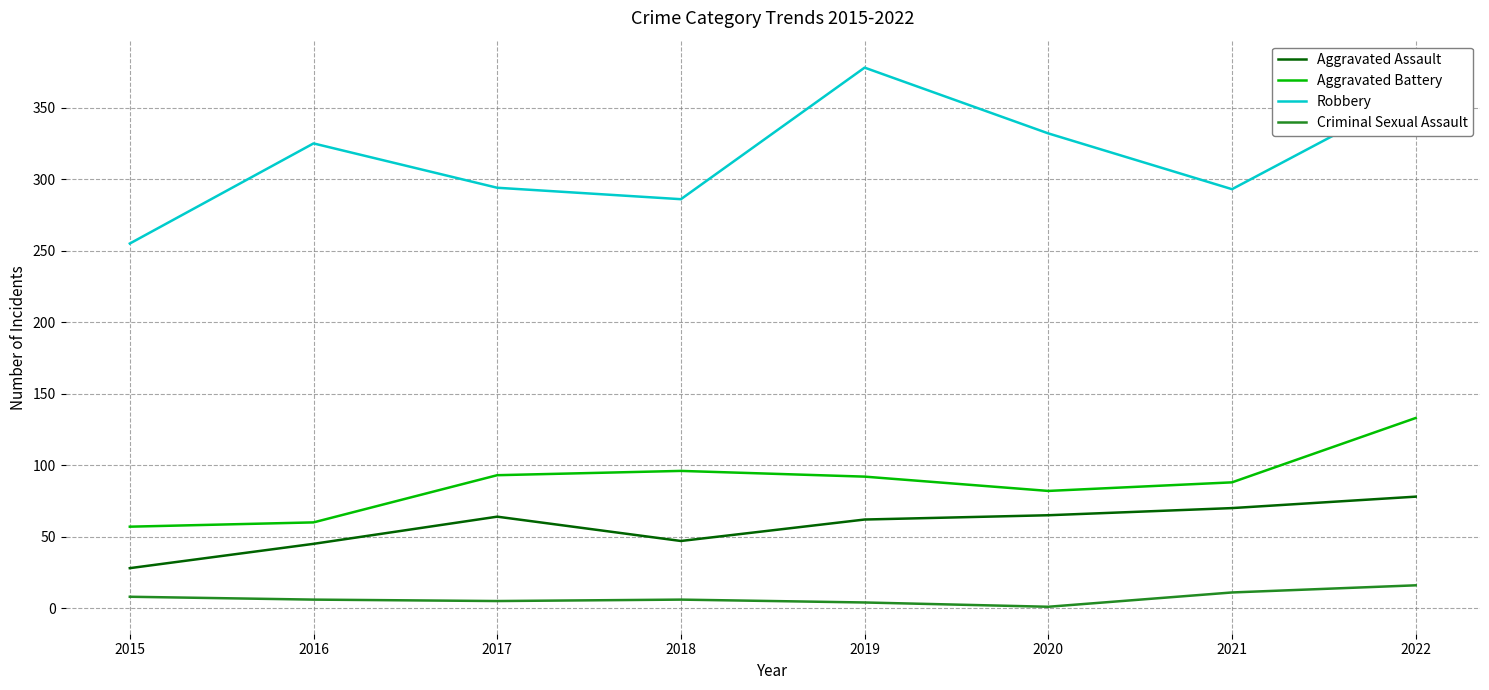

What is the total value across all series at 2019?

536